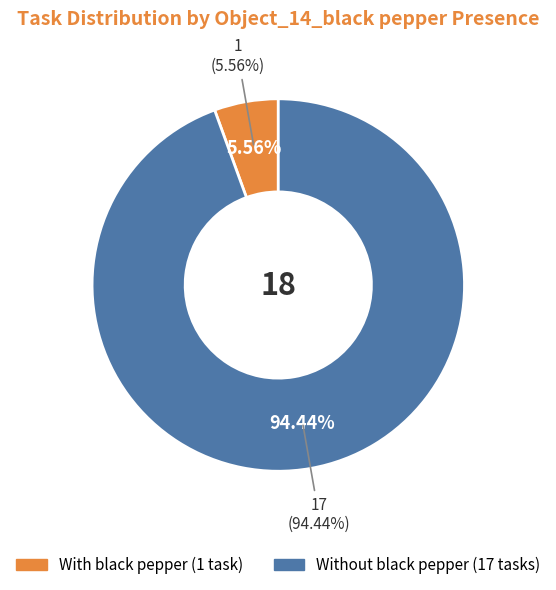

Is it true that 11 is 1% of the pie?

False